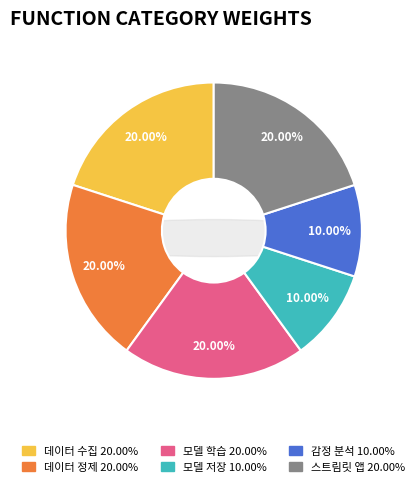

To the nearest percent, what is the combined percentage of 스트림릿 앱 and 데이터 수집?

40%